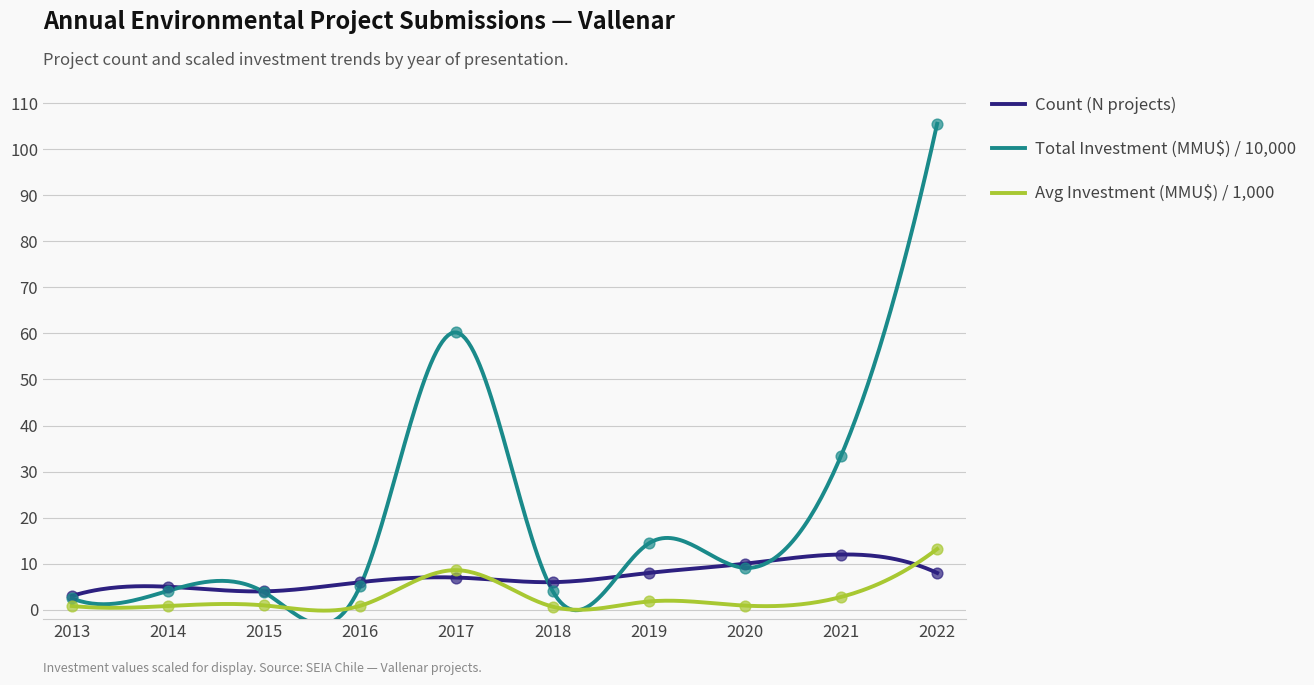

Which series has the largest Y range (max minus min)?

Total Investment (MMU$) / 10000